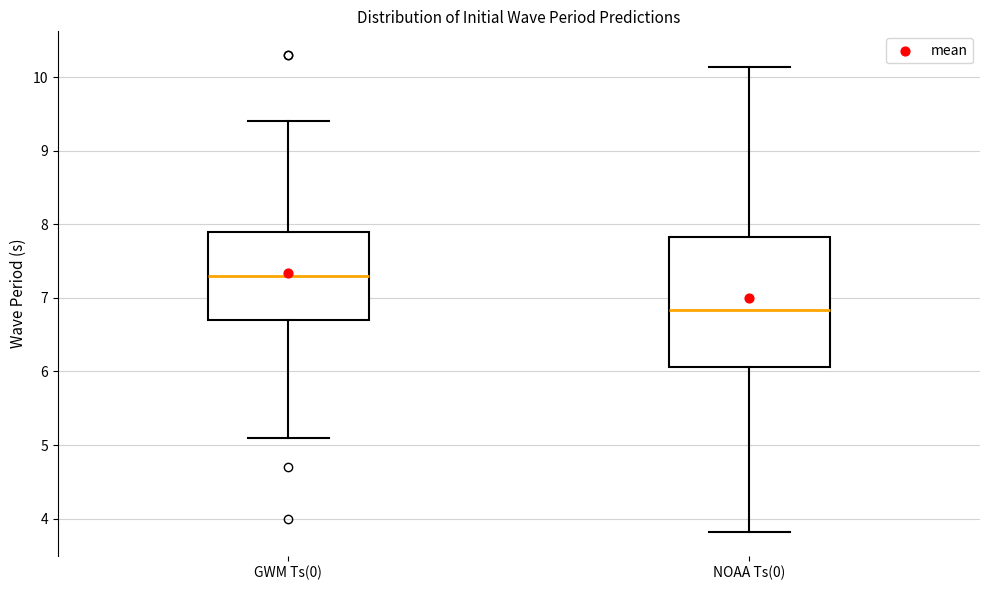

Reading left to right, transcribe this box plot: for each box, give where its median line is, the range the box spans, and where its two whiskers end, as read against the y-axis. The values are not printed on the chart, so give them approximately, as read against the axis.

GWM Ts(0): median 7.3, box 6.7 to 7.9, whiskers 5.1 to 9.4
NOAA Ts(0): median 6.8, box 6.1 to 7.8, whiskers 3.8 to 10.1